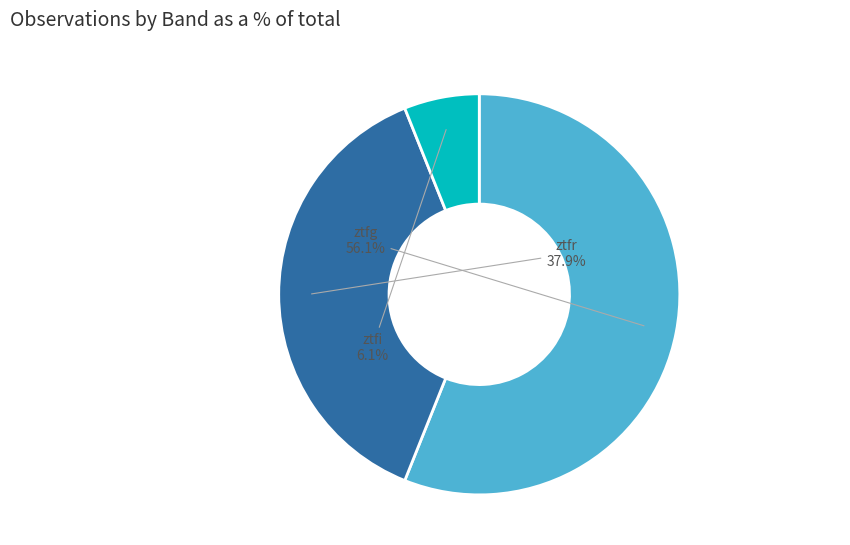

Combined, do ztfg and ztfr account for over 50%?

Yes